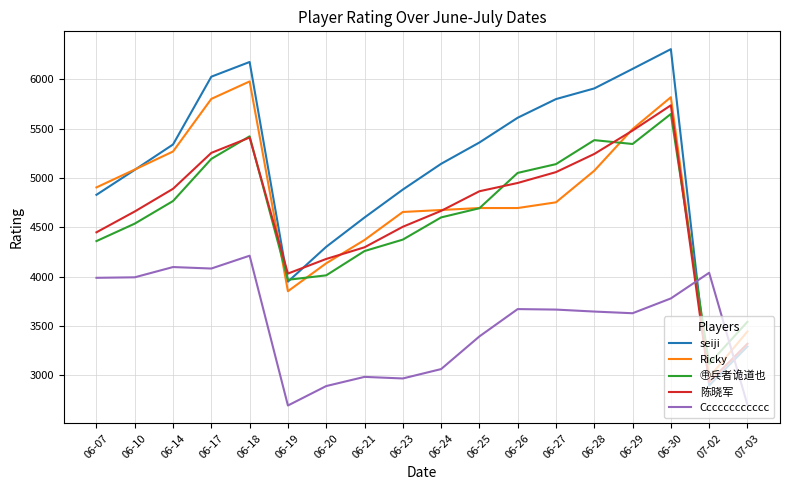

What is the total value across all series at 06-30?

27291